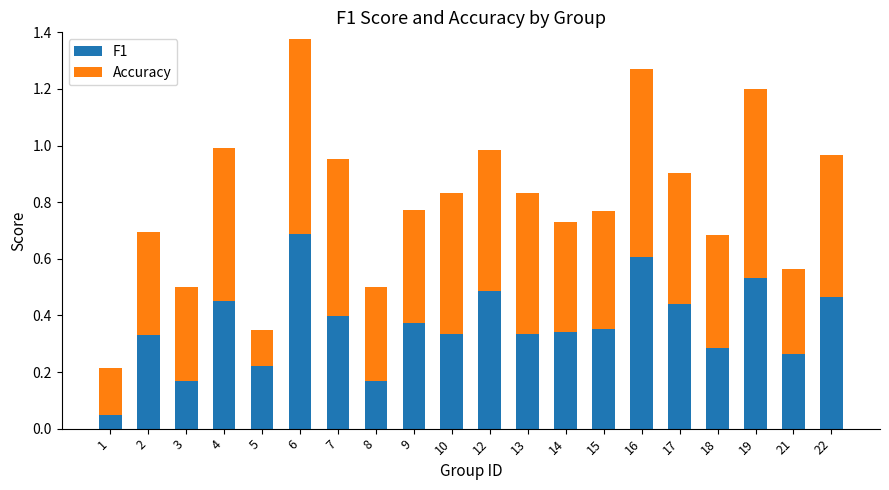

At which category is the sum across all series the highest?

6